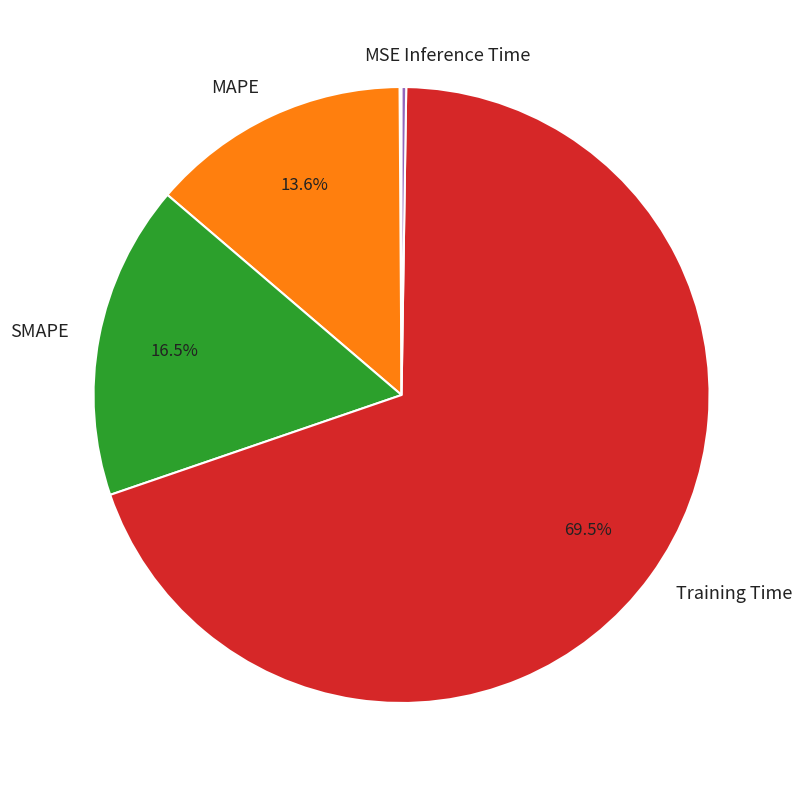

What is the largest slice in the pie chart?

Training Time